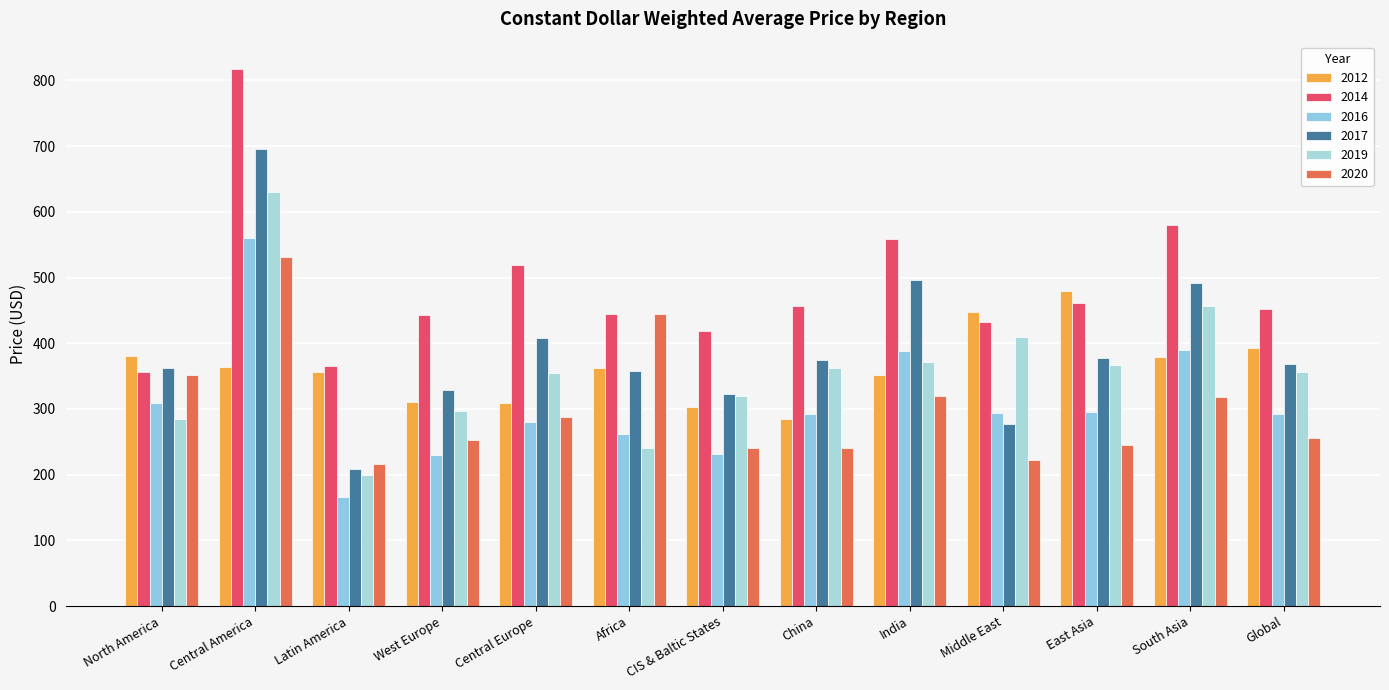

Where is 2020 nearest to the value 373?

North America